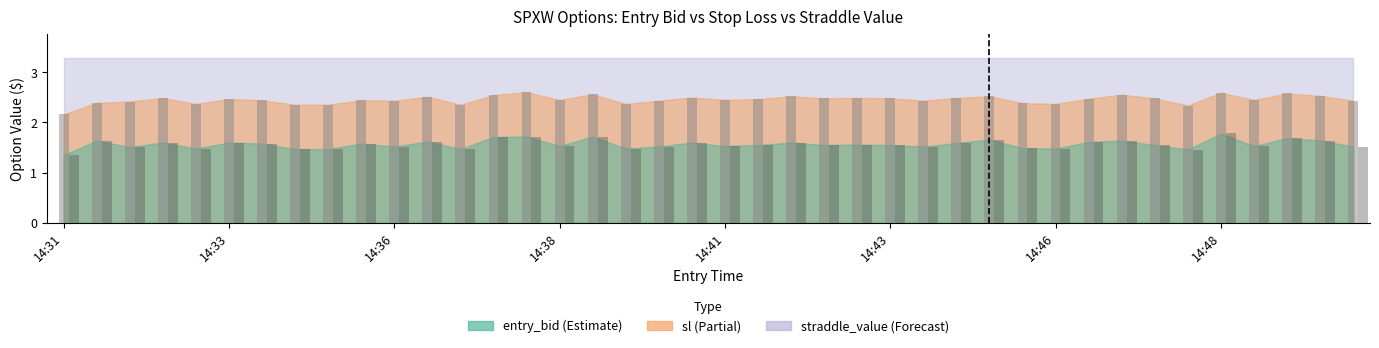

Which category has the highest value in the sl series?

14:38